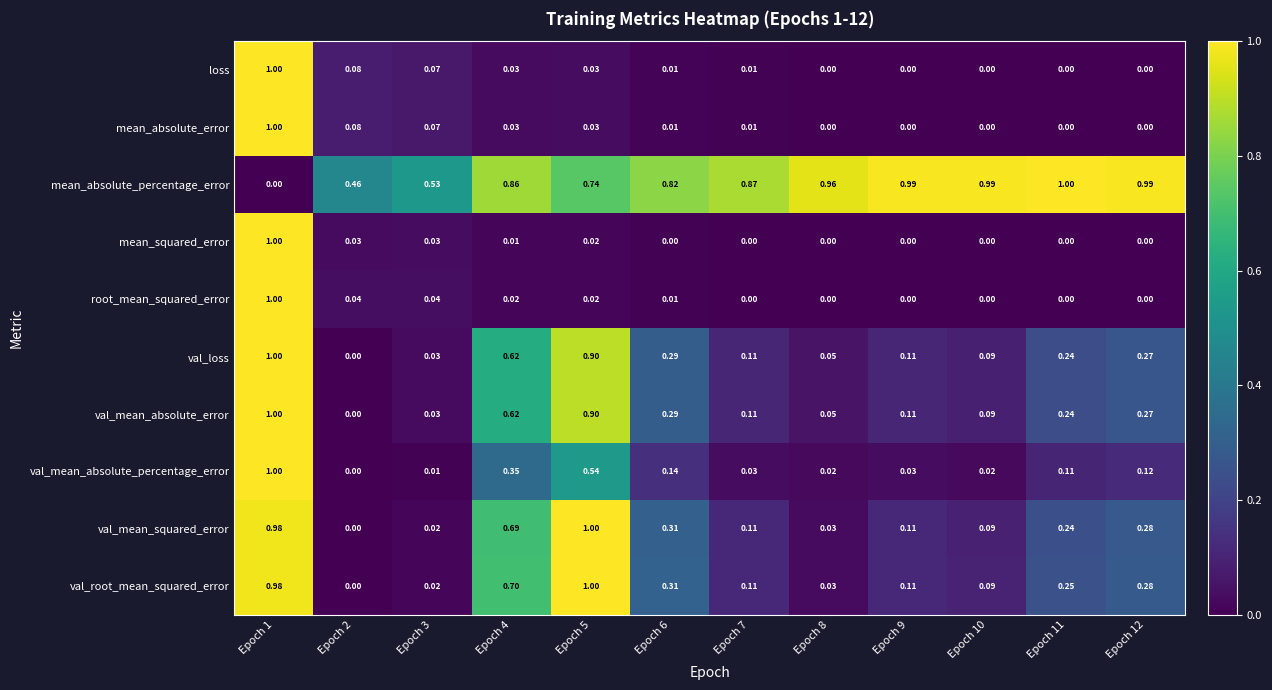

Which series changed the most between Epoch 3 and Epoch 10?

mean_absolute_percentage_error